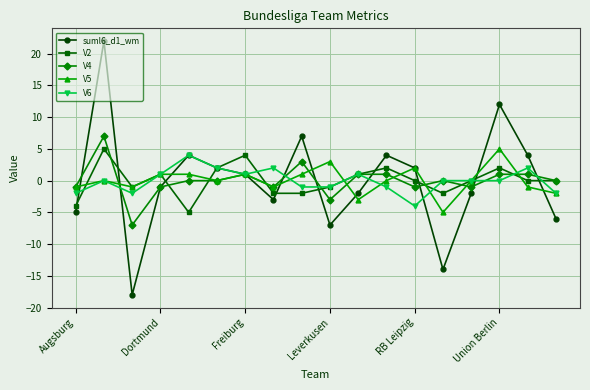

Which series has the largest range (max minus min)?

suml6_d1_wm